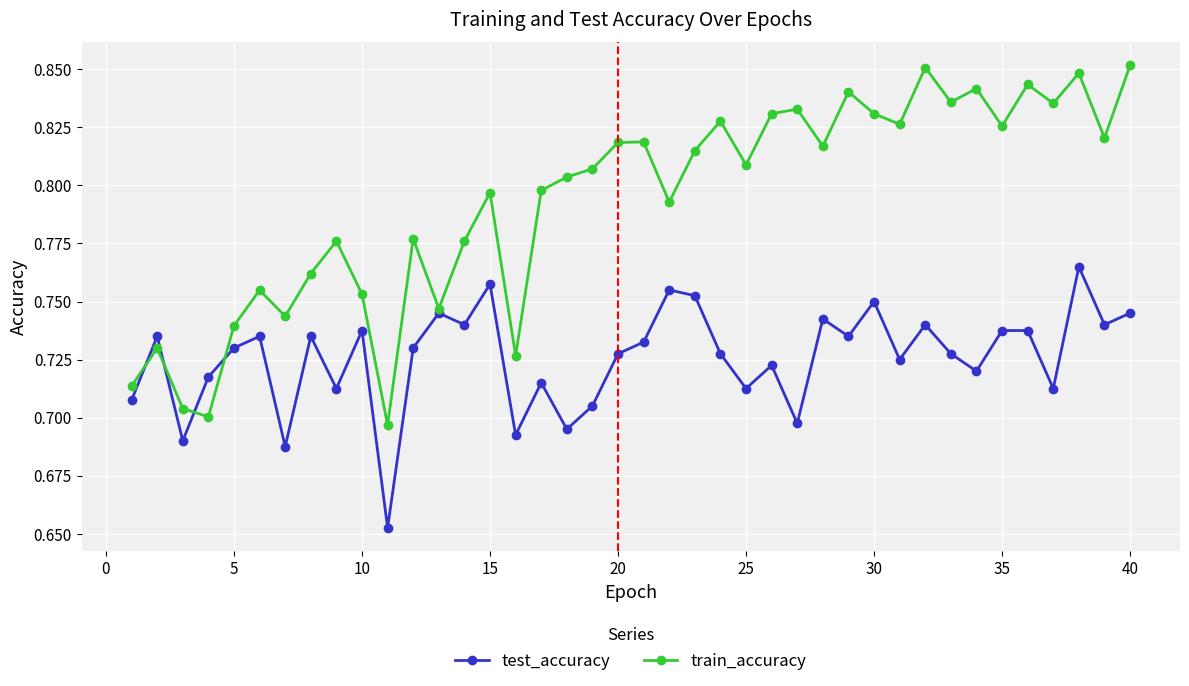

At how many categories does at least one series exceed 0?

40